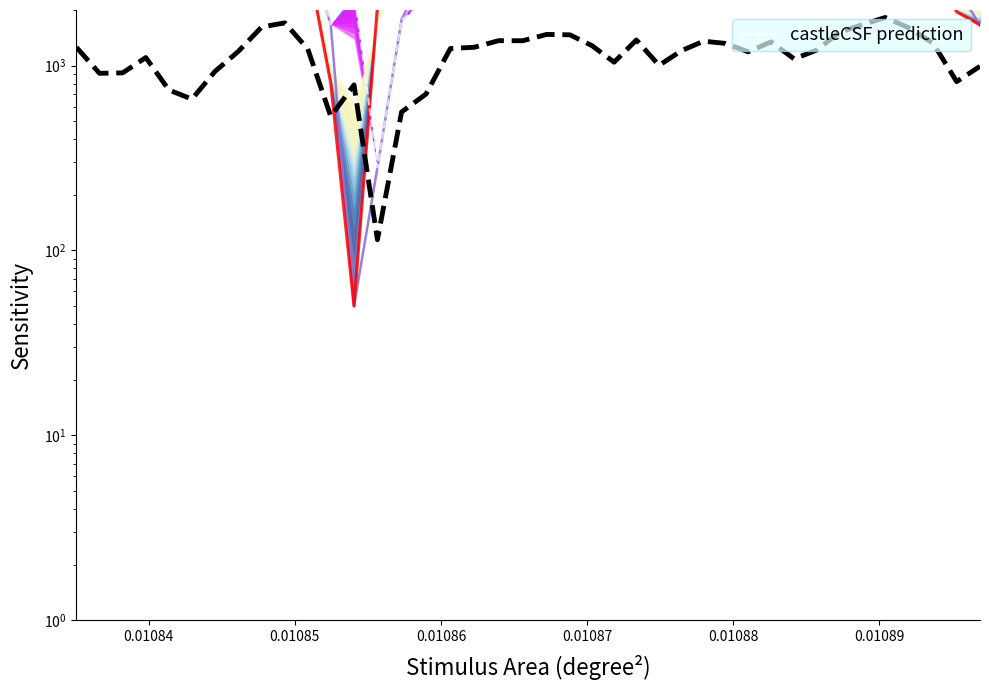

What is the value of the castleCSF prediction (scaled) point at the 20th from the left?

1364.0